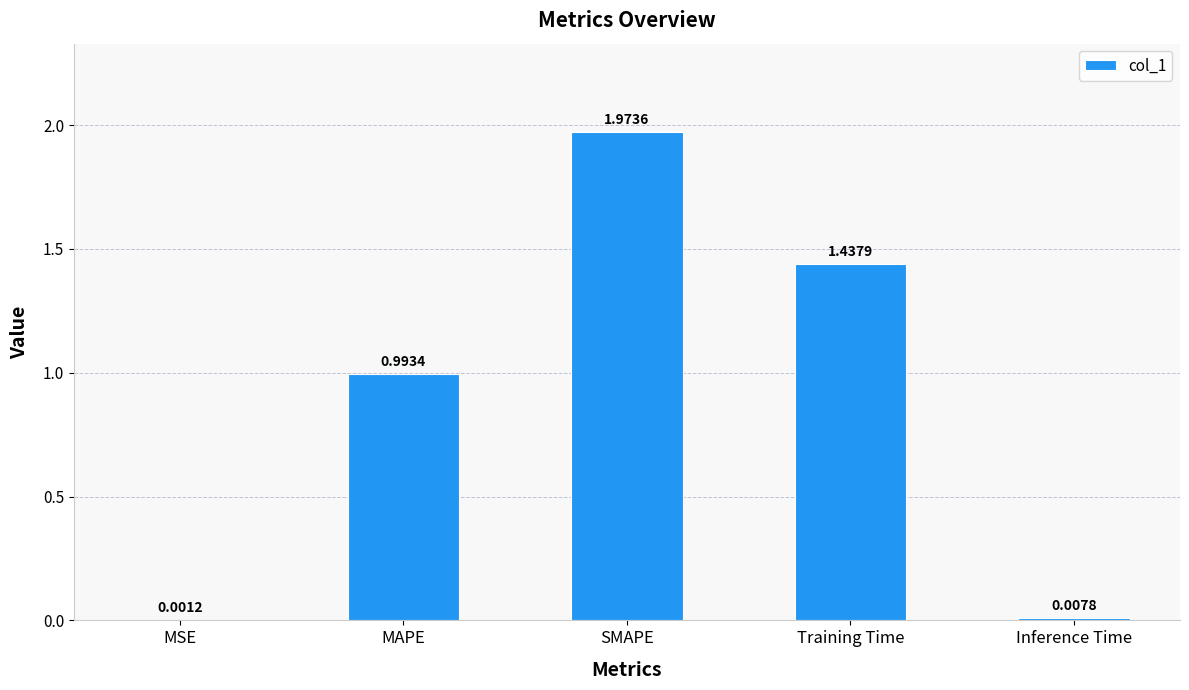

What is the sum of all values?

4.4